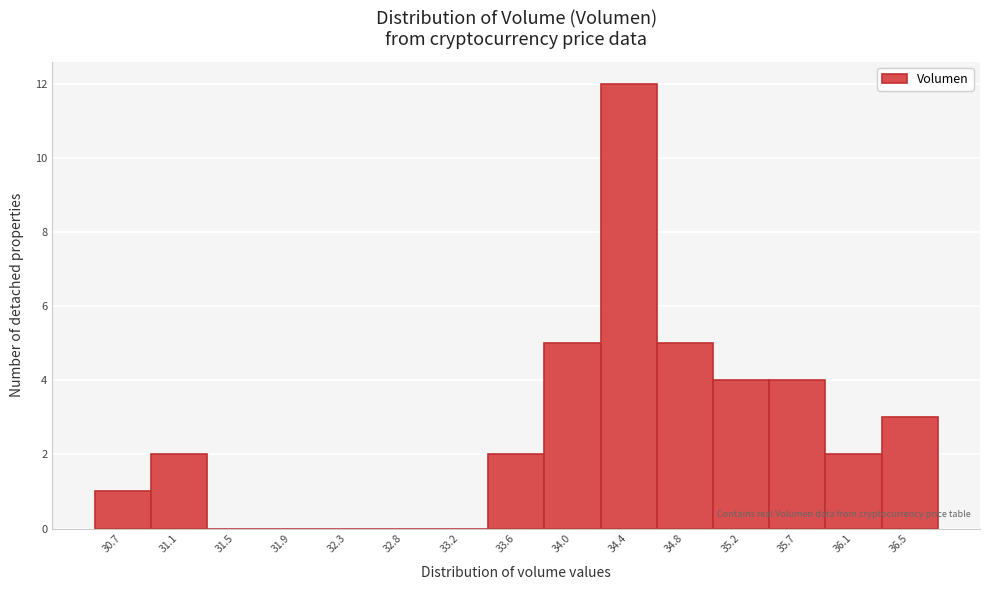

Reading left to right, extract all data points from this chart.

30.7=1	31.1=2	31.5=0	31.9=0	32.3=0	32.8=0	33.2=0	33.6=2	34.0=5	34.4=12	34.8=5	35.2=4	35.7=4	36.1=2	36.5=3